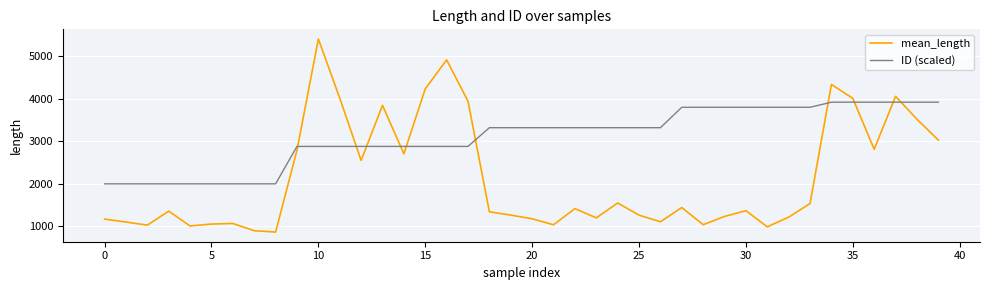

How many intersections are there between mean_length and ID (scaled)?

10